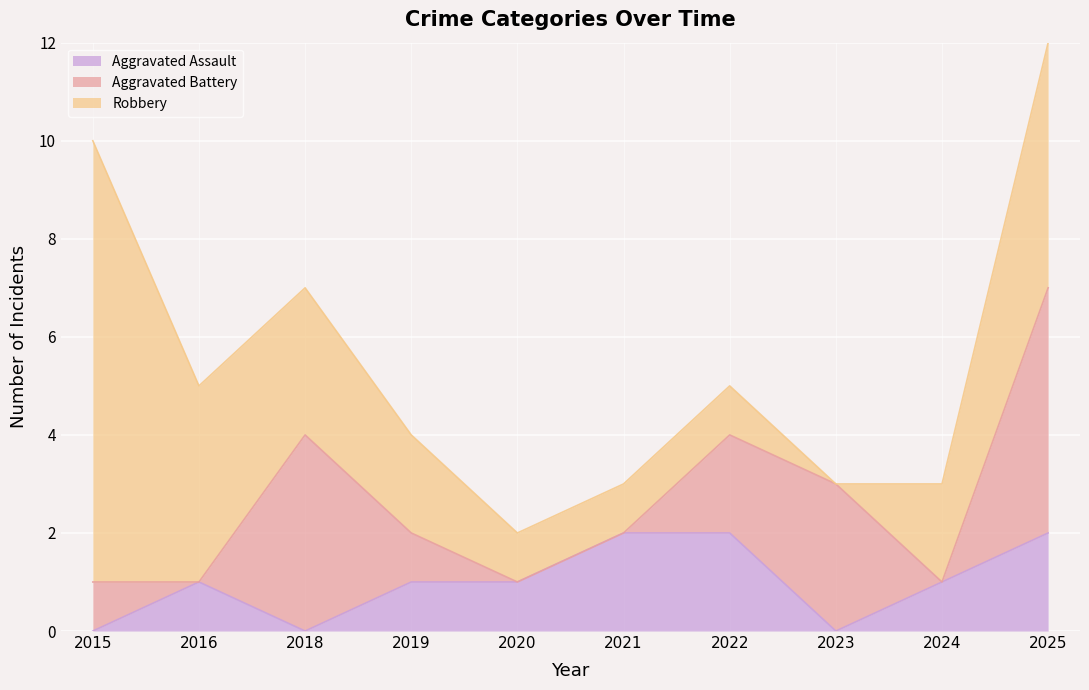

Where does the Aggravated Assault series first go above 1?

2021